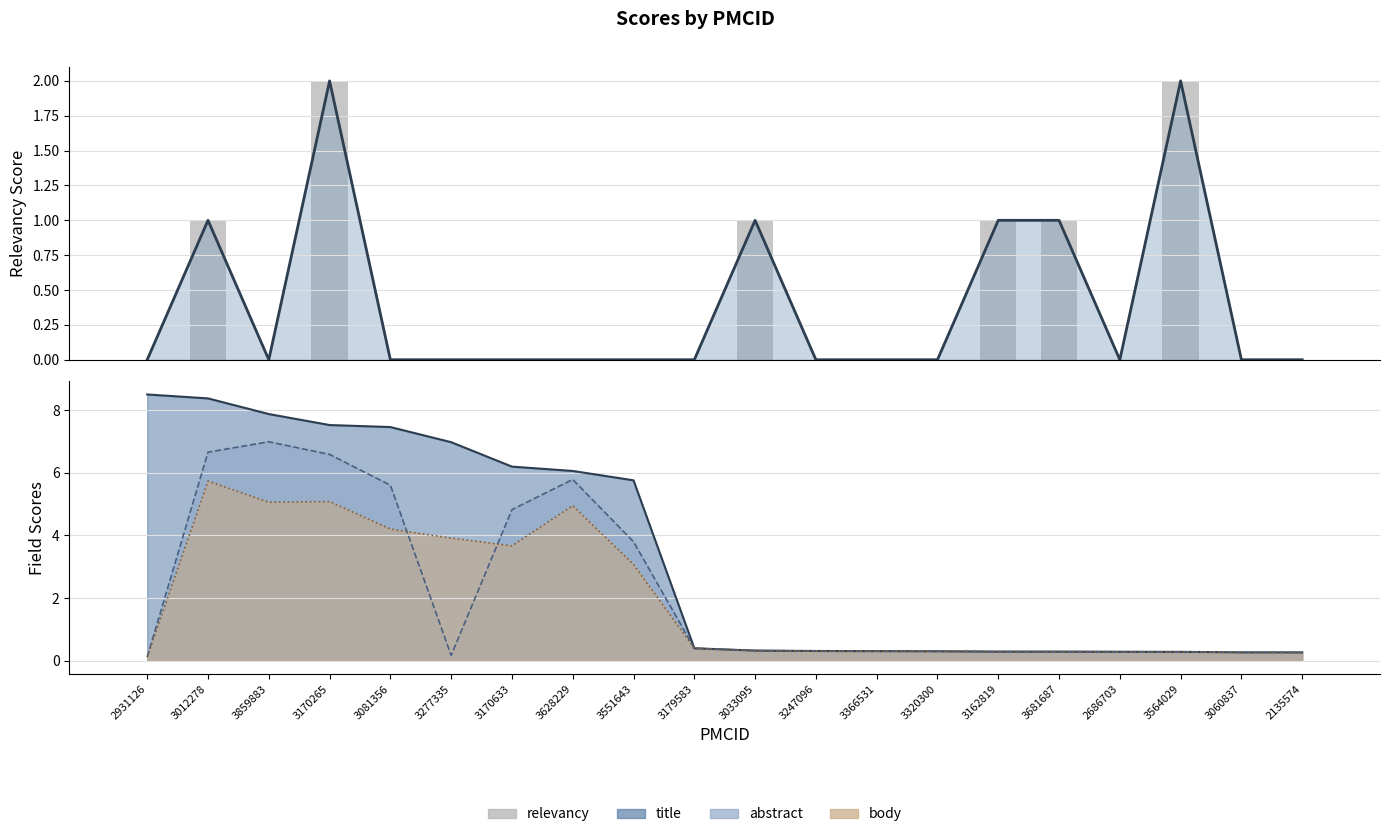

Rank the categories by value from highest to lowest.

3170265, 3564029, 3012278, 3033095, 3162819, 3681687, 2931126, 3859883, 3081356, 3277335, 3170633, 3628229, 3551643, 3179583, 3247096, 3366531, 3320300, 2686703, 3060837, 2135574